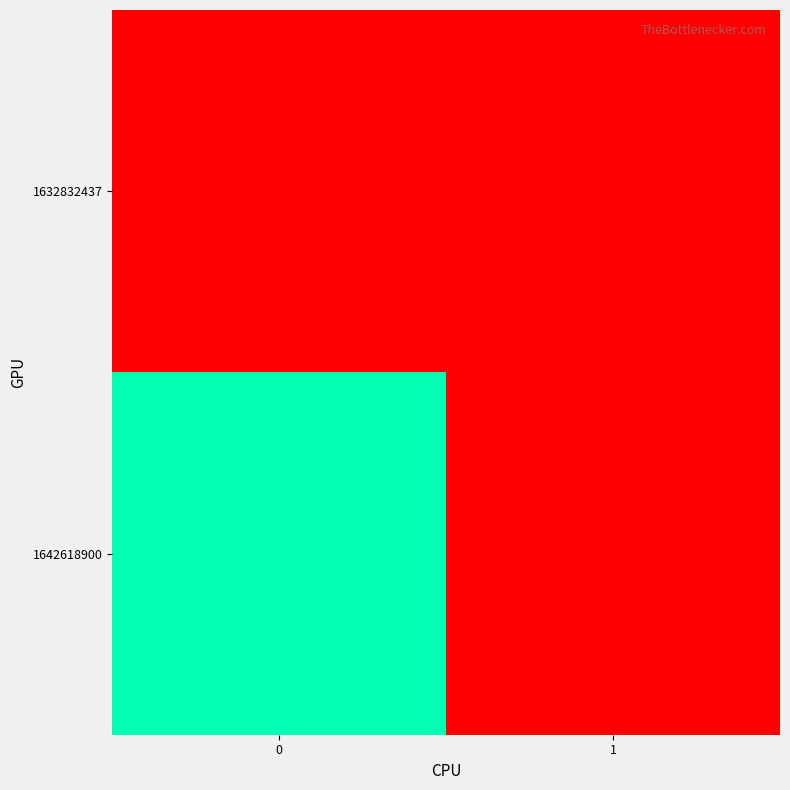

Between 1 and 0, which is larger?

1